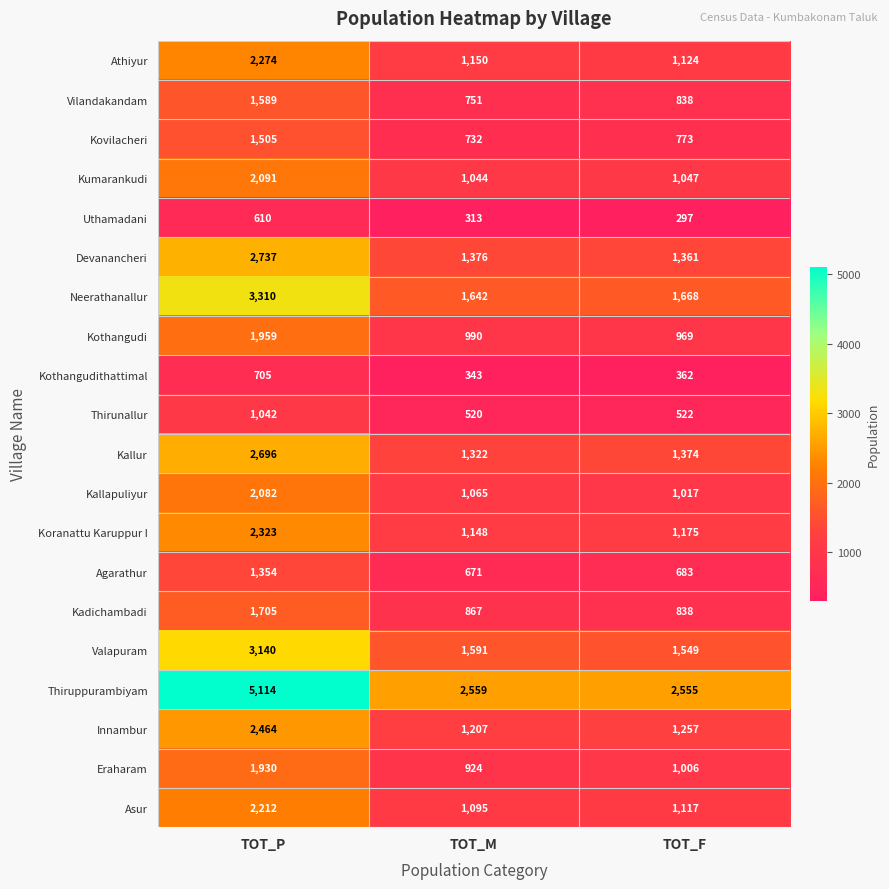

Is the value of Kallur at TOT_M greater than the value of Thirunallur at TOT_M?

Yes